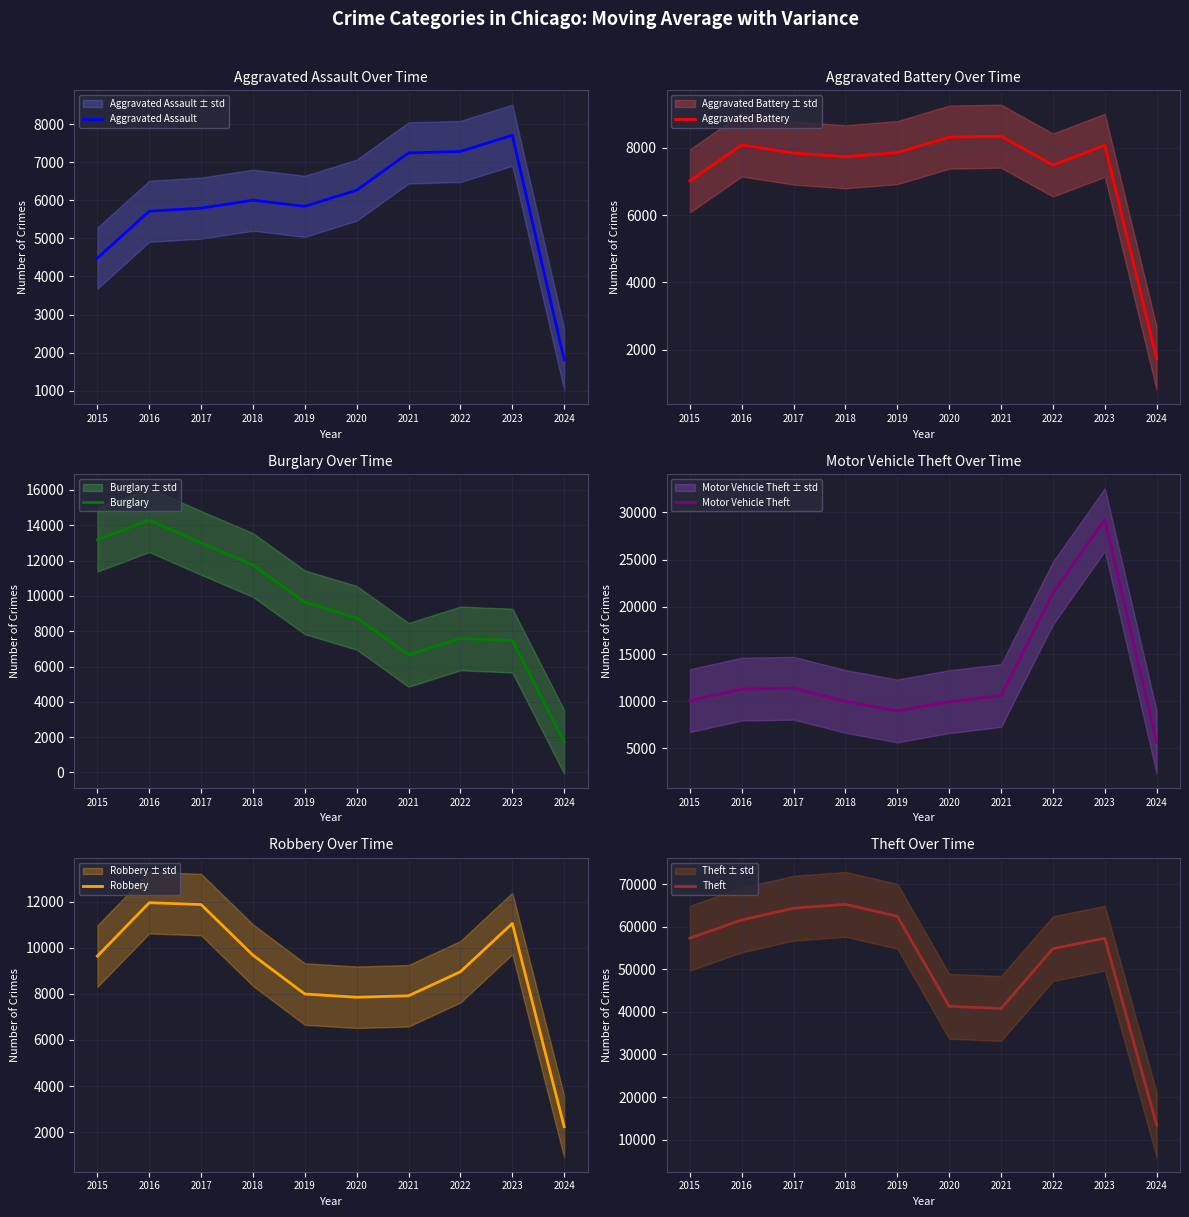

Which series has the largest total across all categories?

Theft